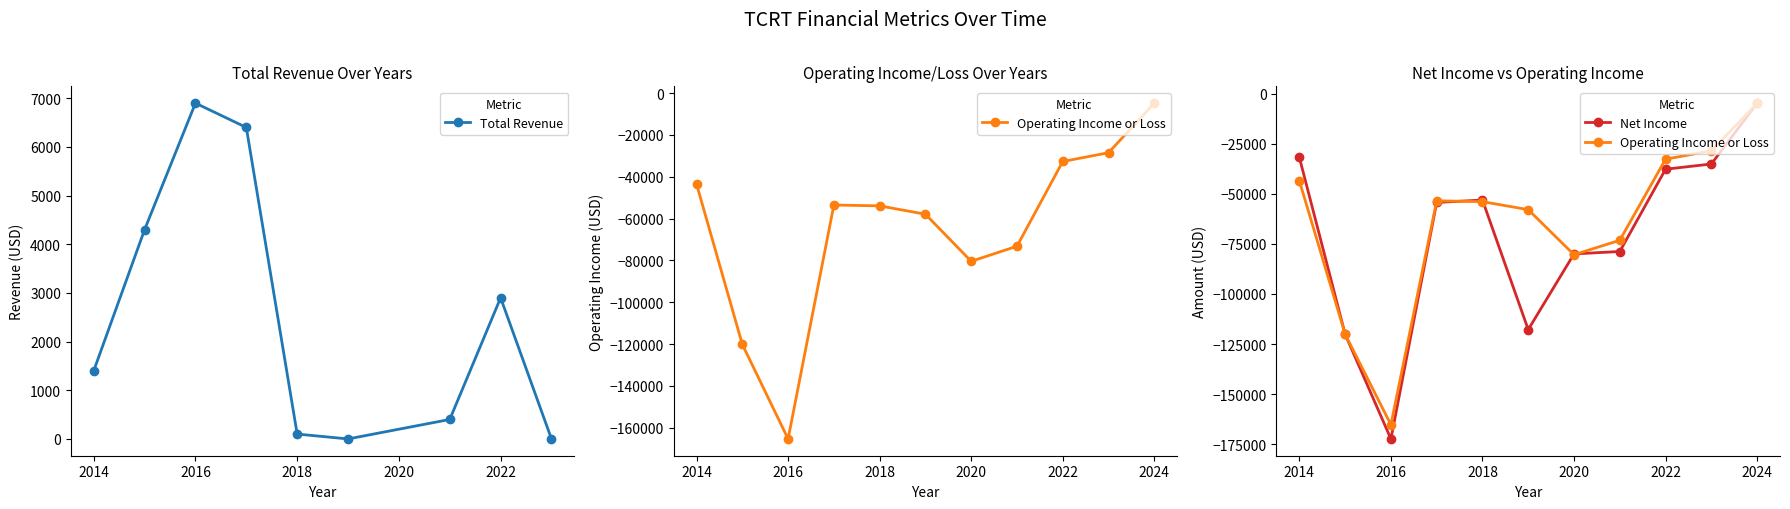

Reading left to right, extract all data points from this chart.

1400	4300	6900	6400	100	0	400	2900	0